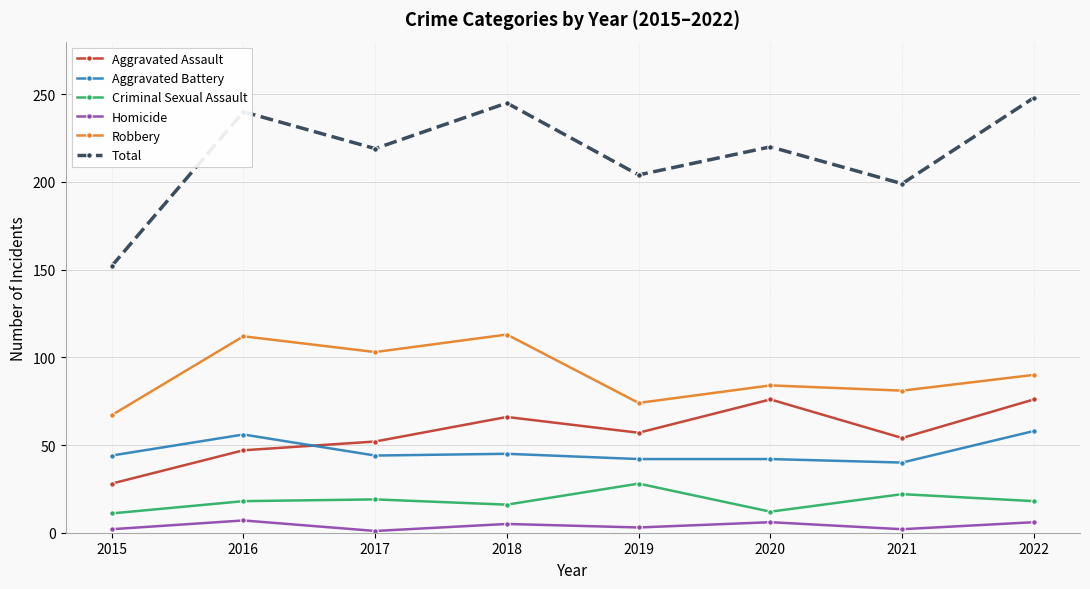

True or false: Aggravated Assault has more than 1 points higher than both neighbors.

True